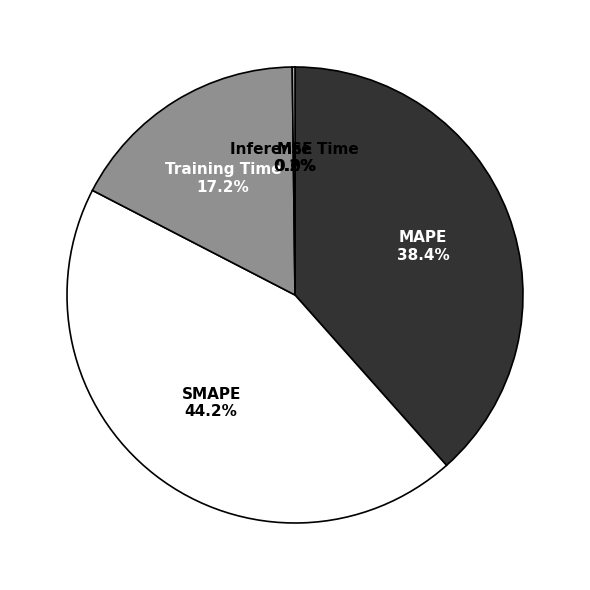

Does MAPE represent more than half of the total?

No